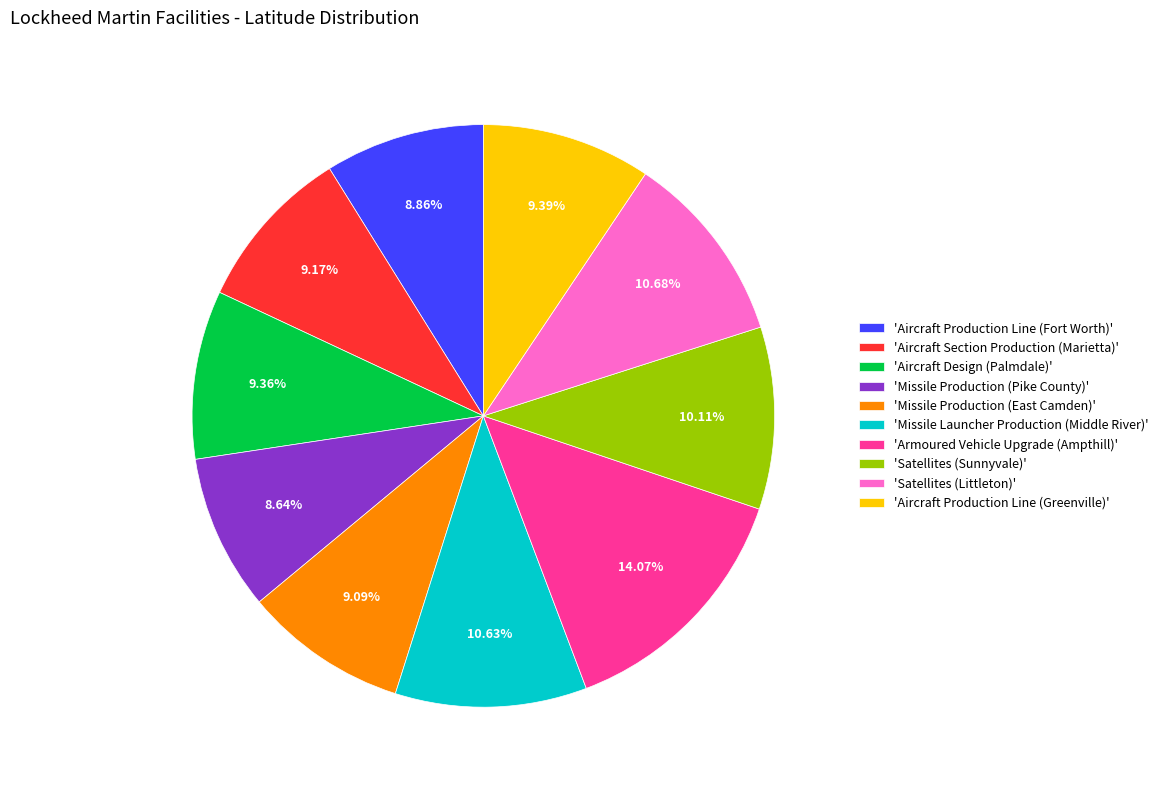

Combined, do 'Aircraft Production Line (Fort Worth)' and 'Aircraft Design (Palmdale)' account for over 50%?

No